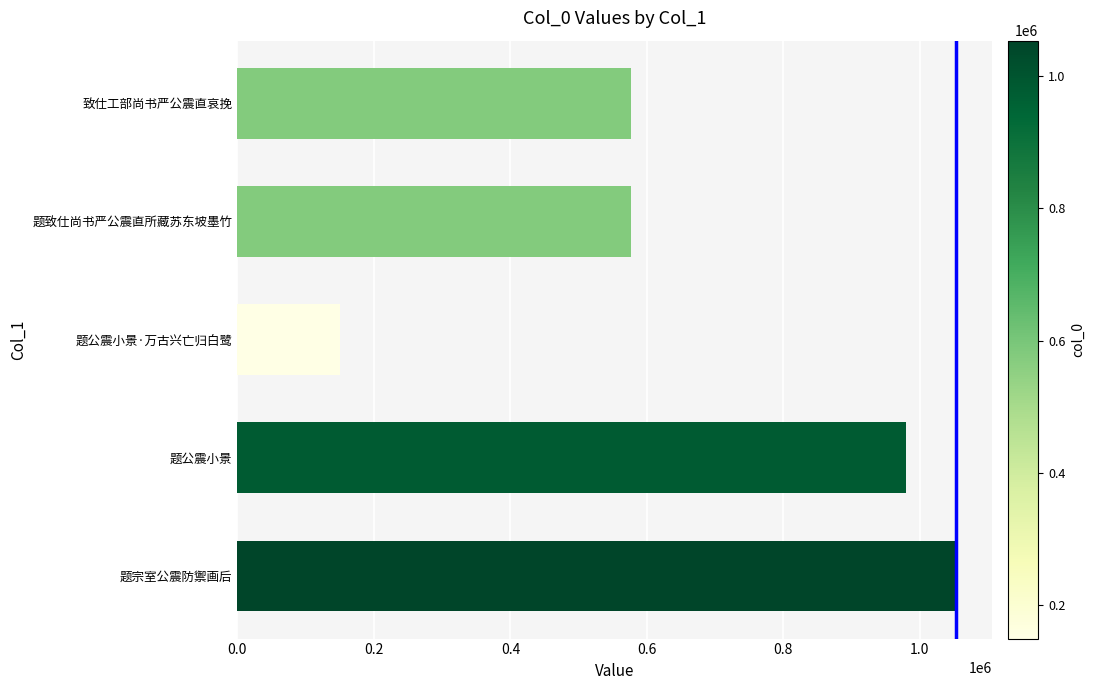

What is the sum of all values?

3338172